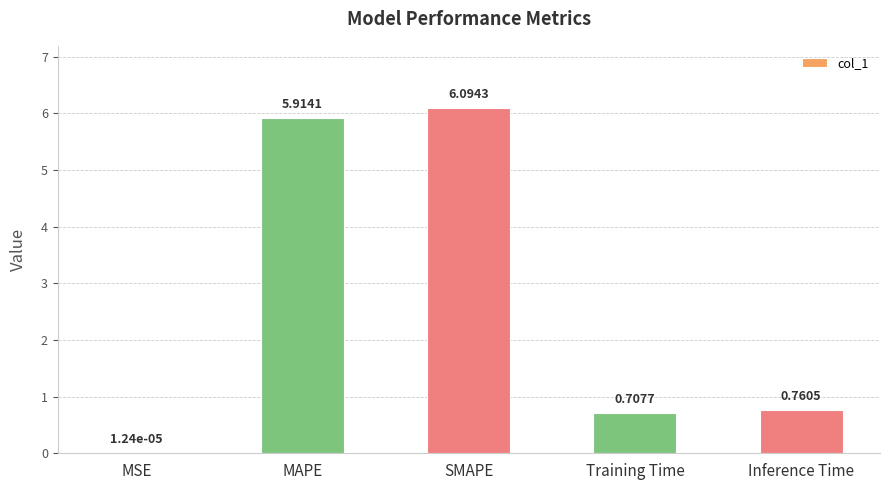

What is the sum of all values?

13.5